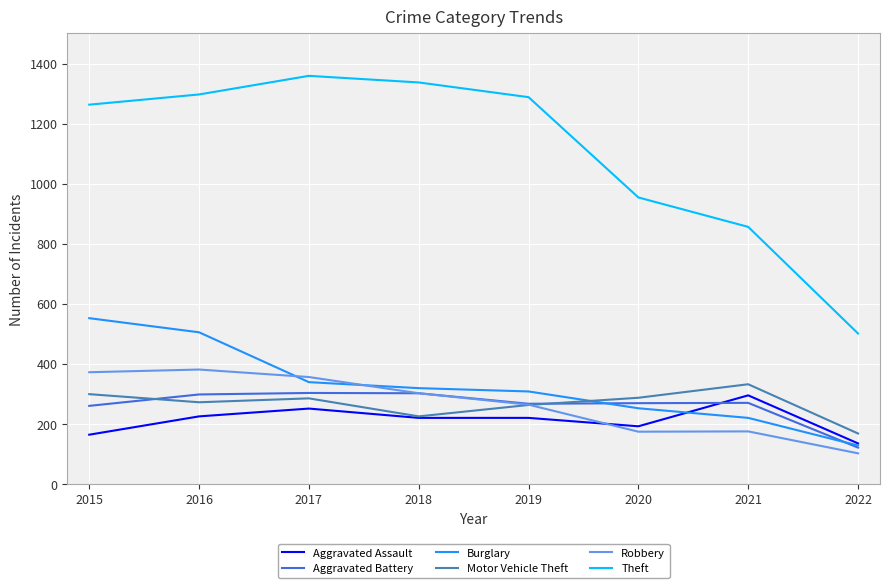

Where is the first local maximum for Aggravated Assault?

2017